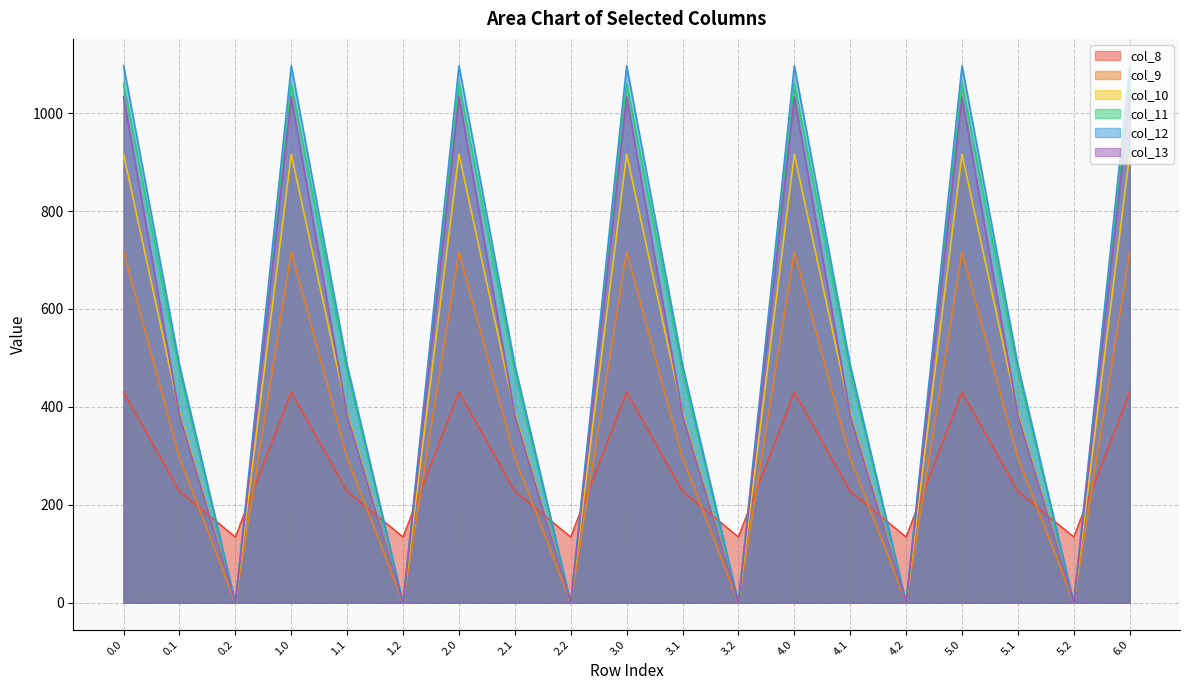

What position from the right is 1.1?

15